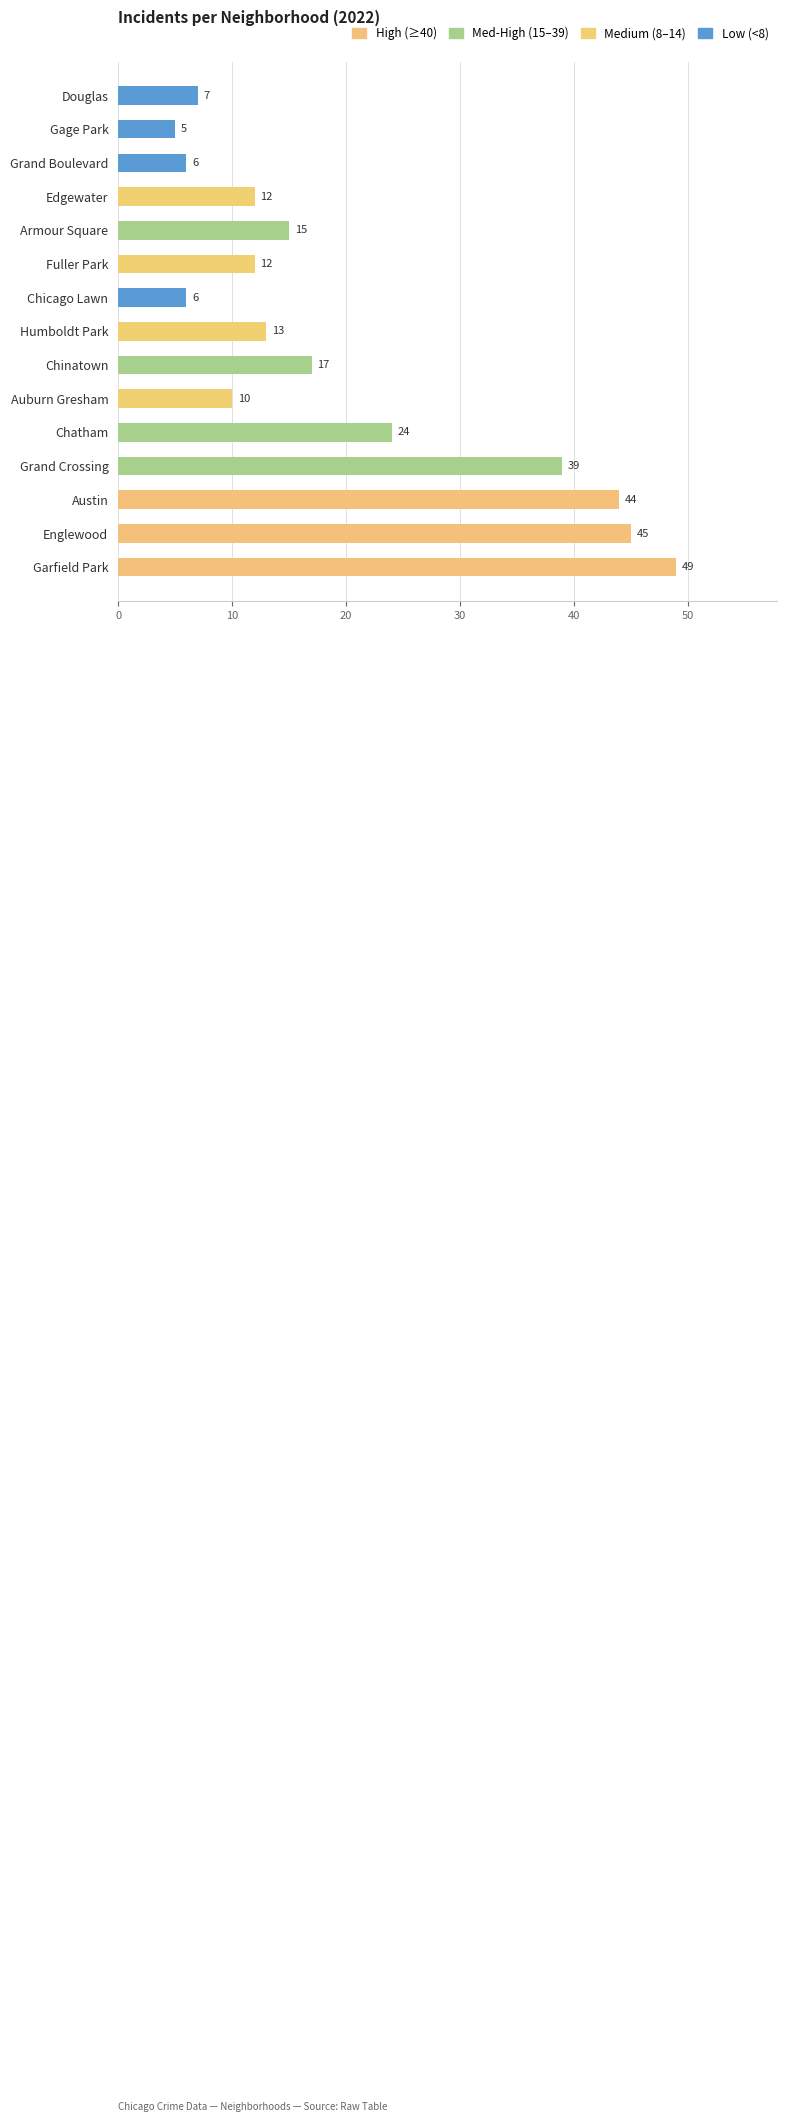

Reading top to bottom, transcribe all the data shown in this chart.

7	5	6	12	15	12	6	13	17	10	24	39	44	45	49